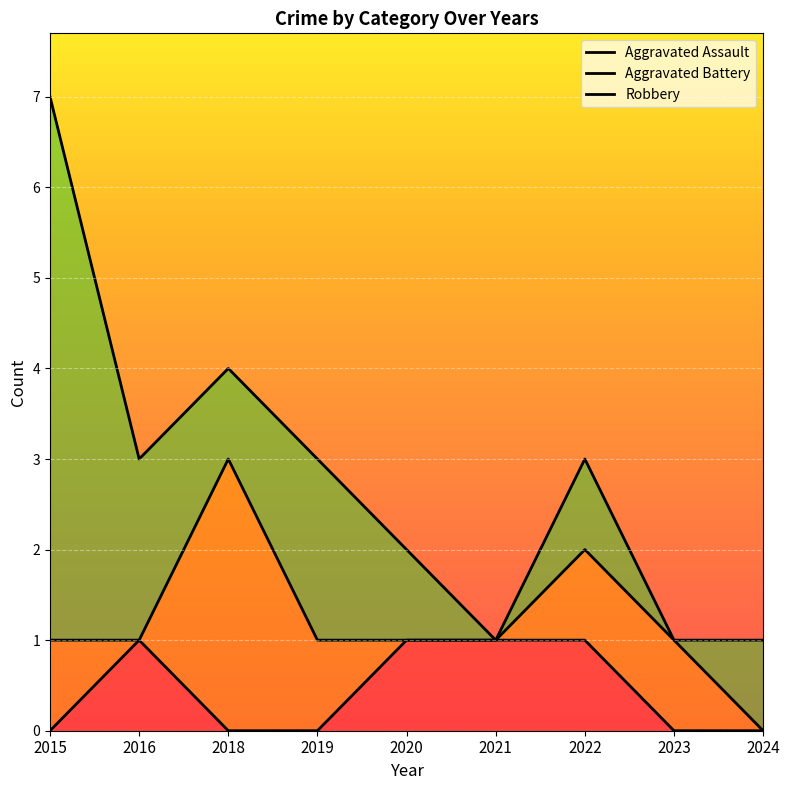

What is the difference between the maximum and minimum values in the Aggravated Assault series?

1